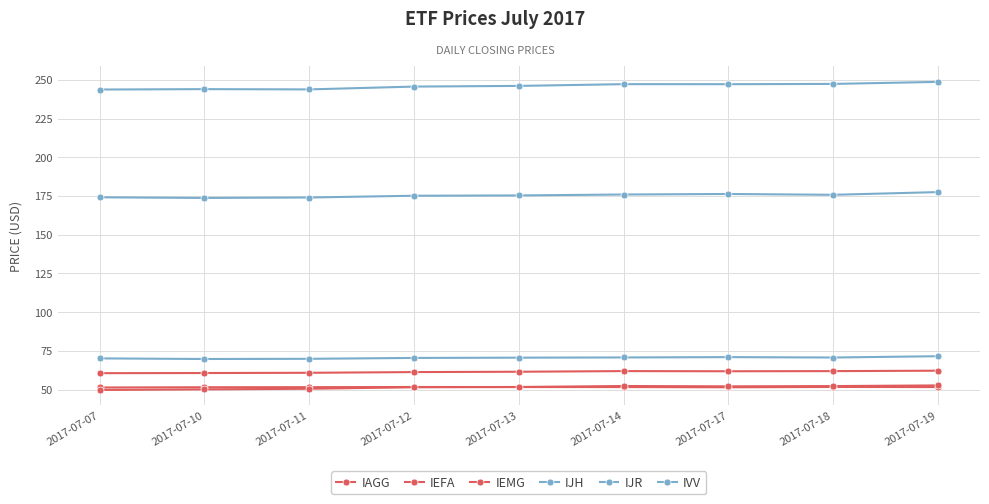

How many distinct data groups are displayed?

6